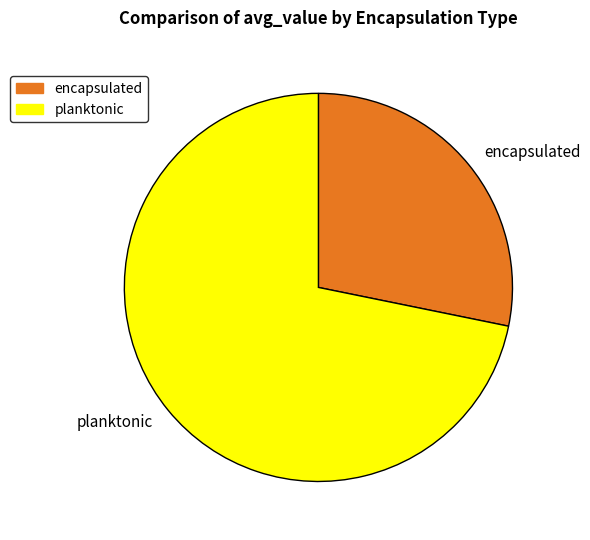

What is the smallest slice in the pie chart?

encapsulated